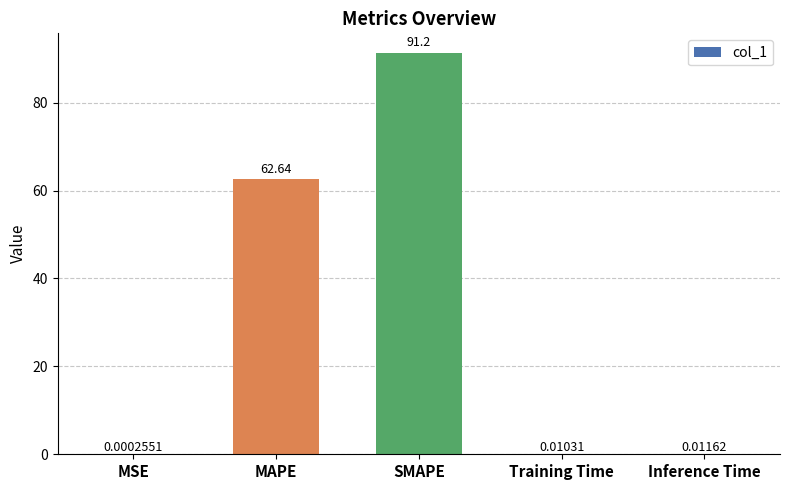

Which category has the highest value across all series?

SMAPE